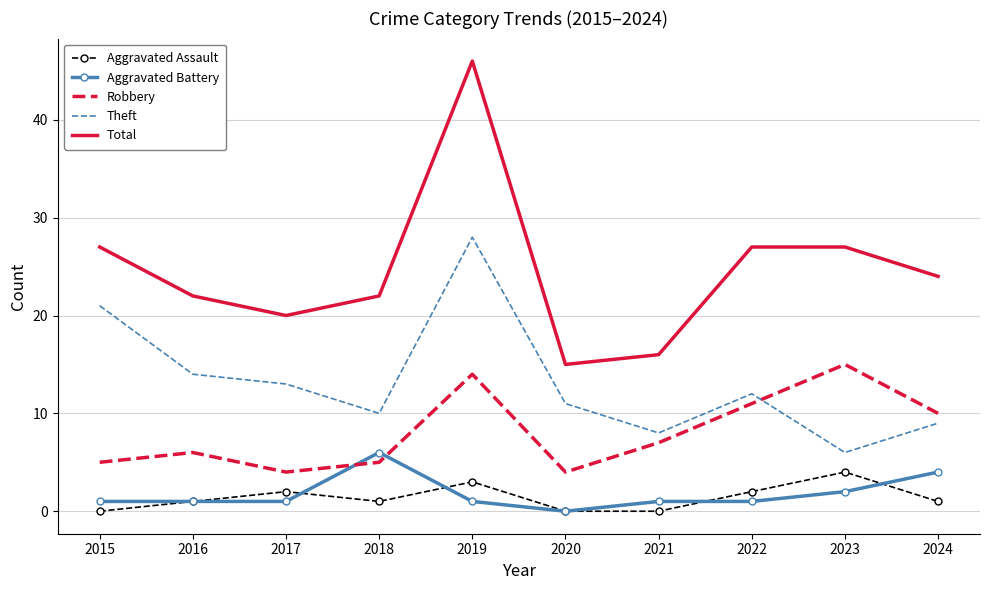

True or false: Theft has a value of 6 at 2023.

True